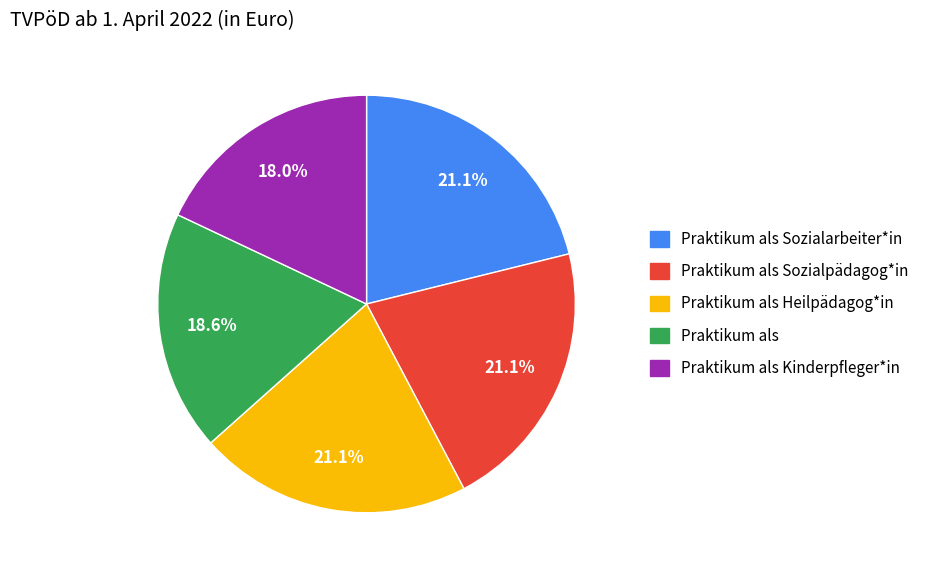

How many slices are in this pie chart?

5